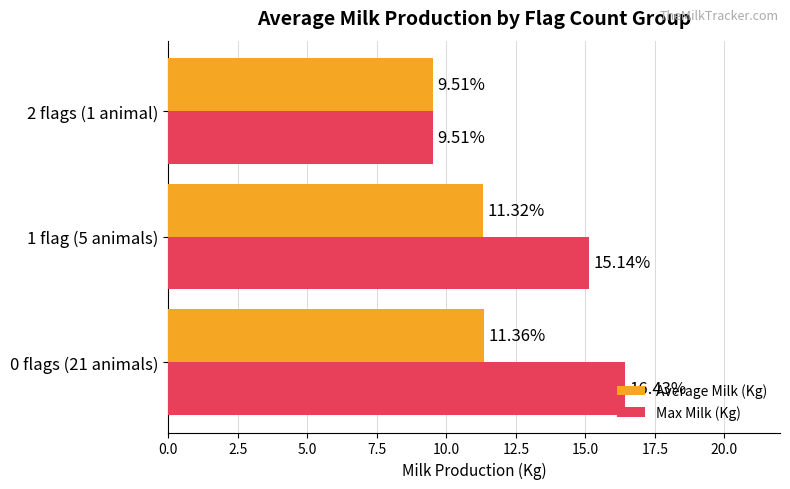

How many Average Milk (Kg) values are between 9 and 11?

1